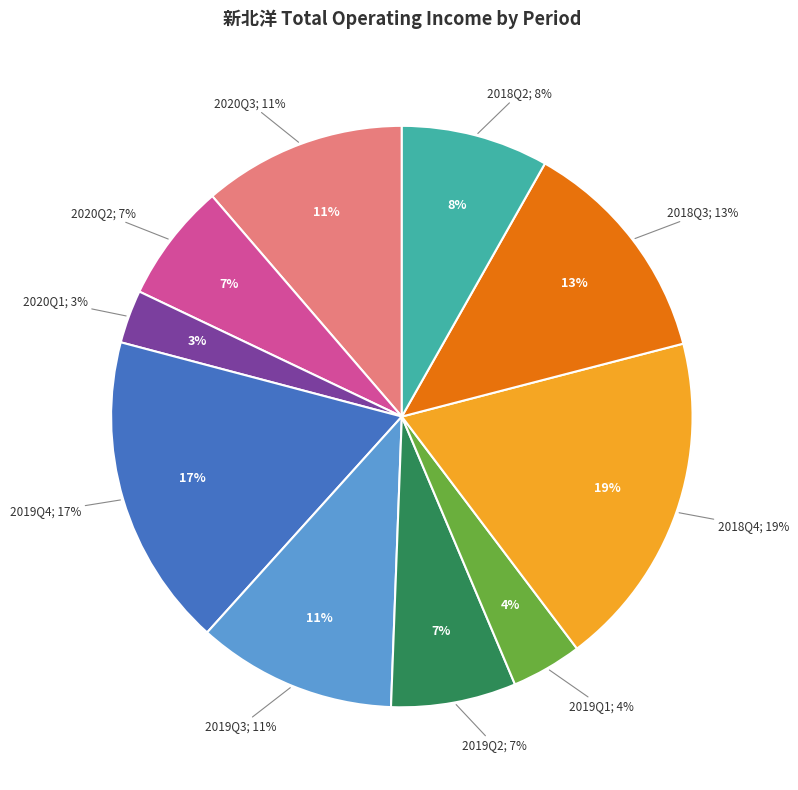

To the nearest percent, what is the average slice percentage?

10%